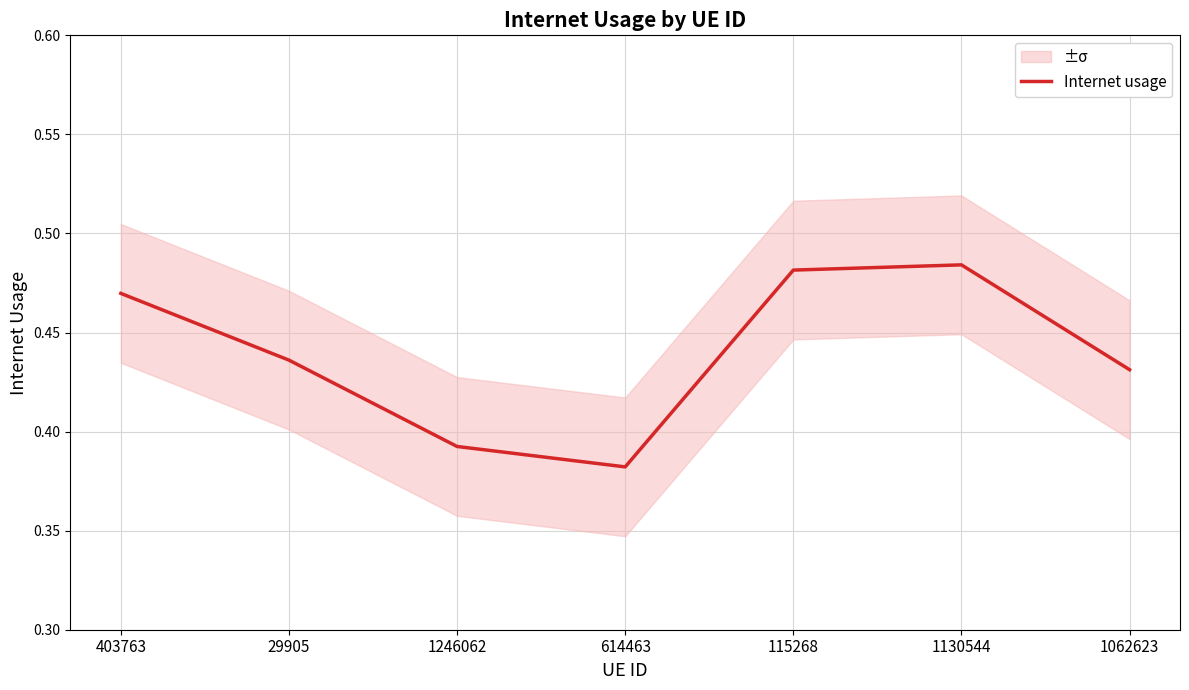

Which label corresponds to the largest value in the chart?

1130544